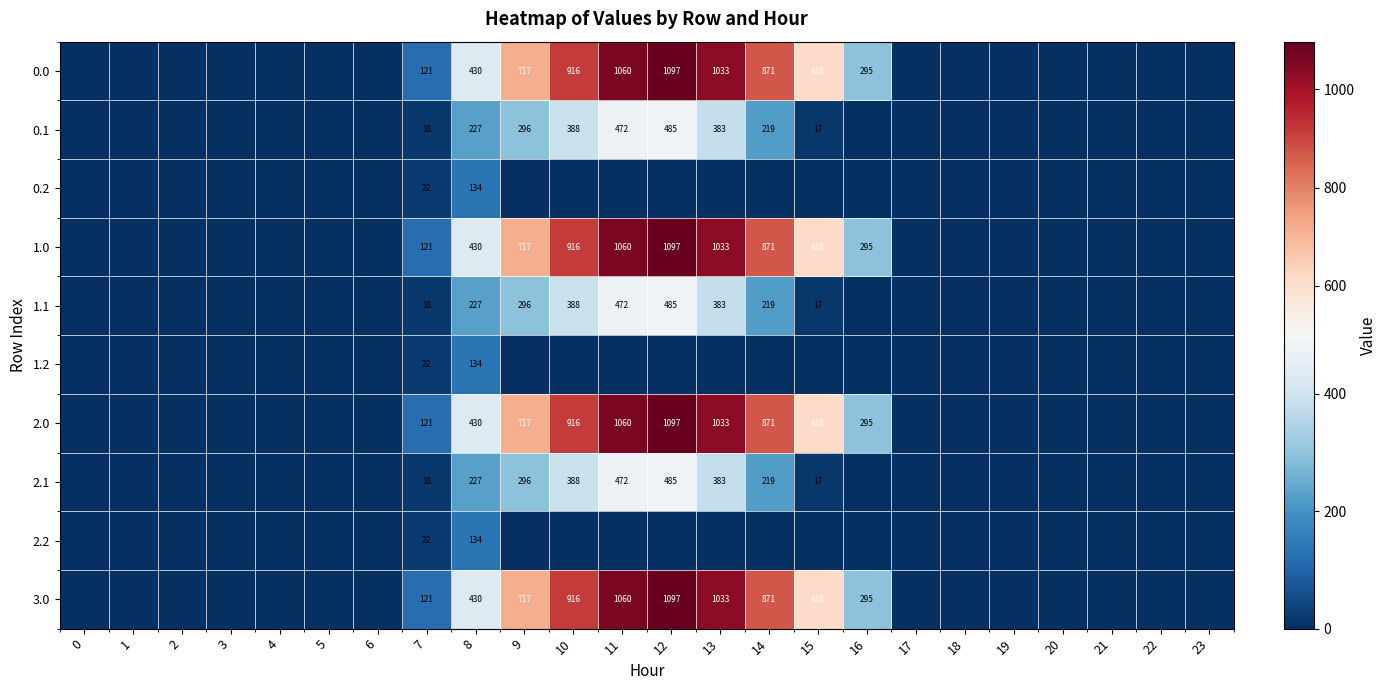

The 0.1 series shows 172 at 13. True or false?

False